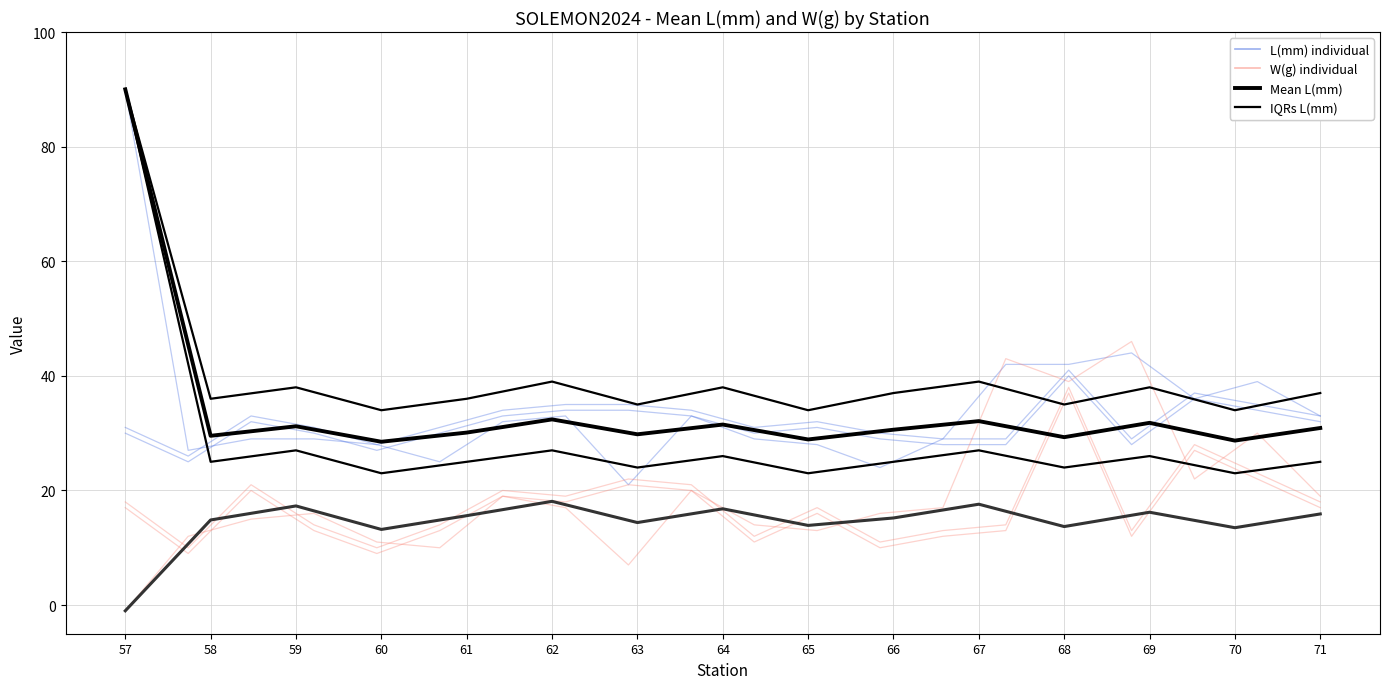

What is the sum of all IQR_lower L(mm) values?

440.0